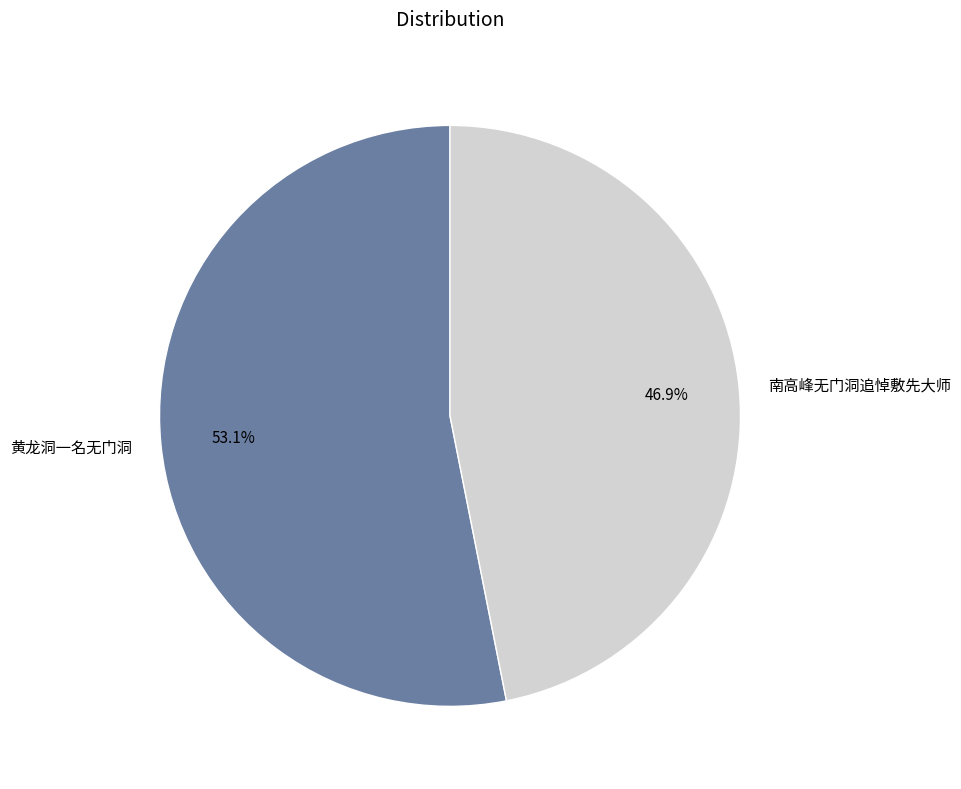

Between 南高峰无门洞追悼敷先大师 and 黄龙洞一名无门洞, which is larger?

黄龙洞一名无门洞